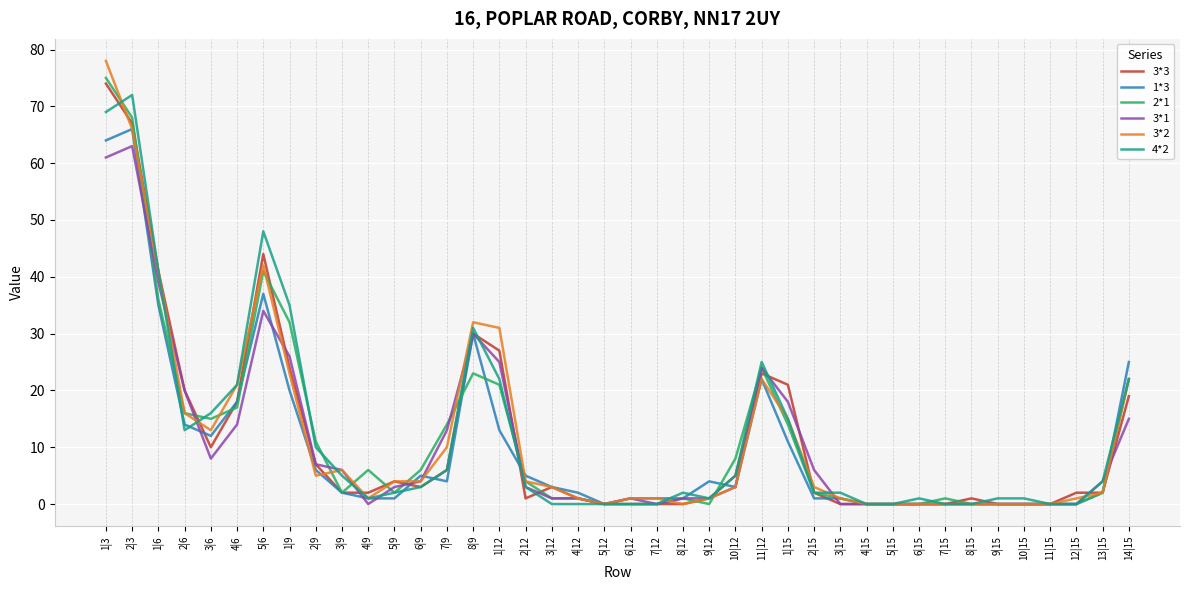

What is the sum of the 1*3 values at 6|12 and 4|15?

1